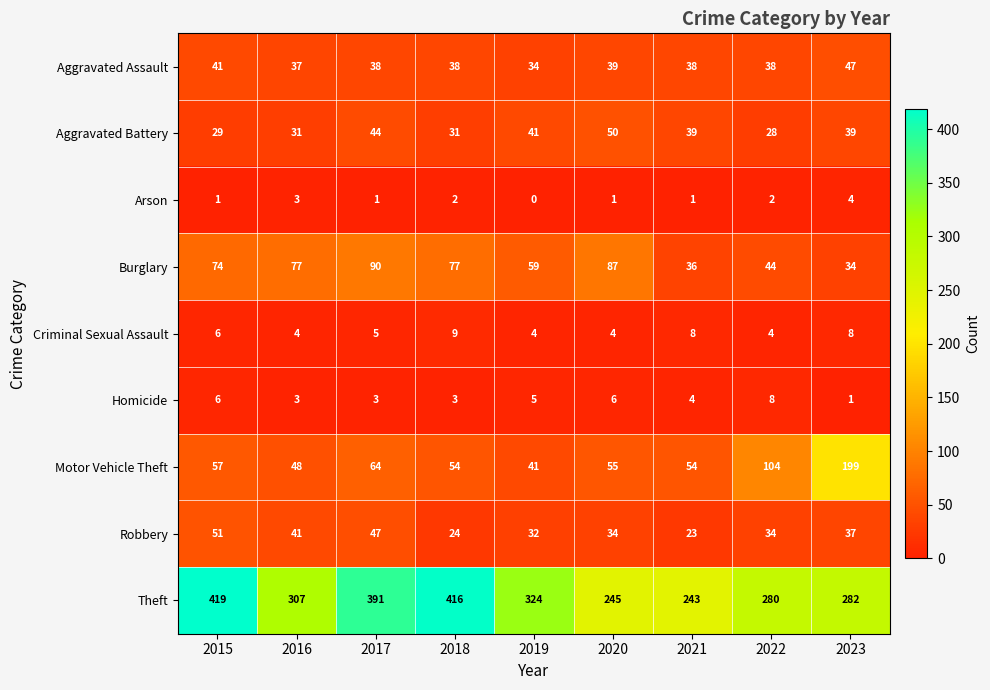

What is the greatest value displayed?

419